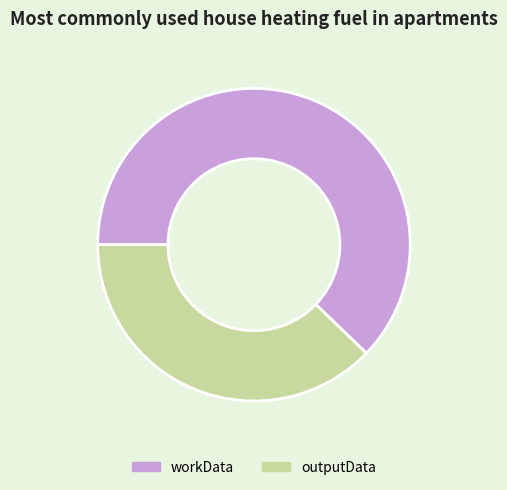

How many slices are in this pie chart?

2